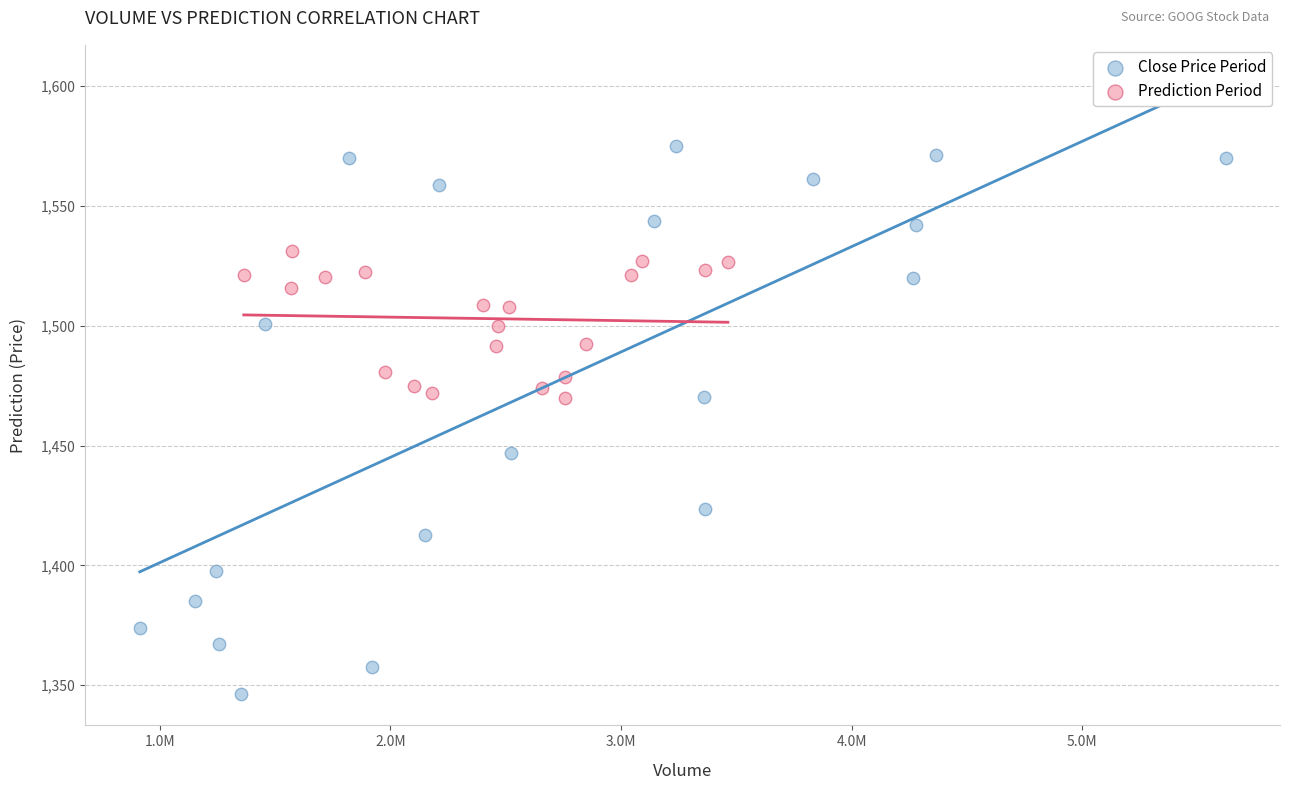

What are all the series names shown in the legend?

Close Price Period, Prediction Period